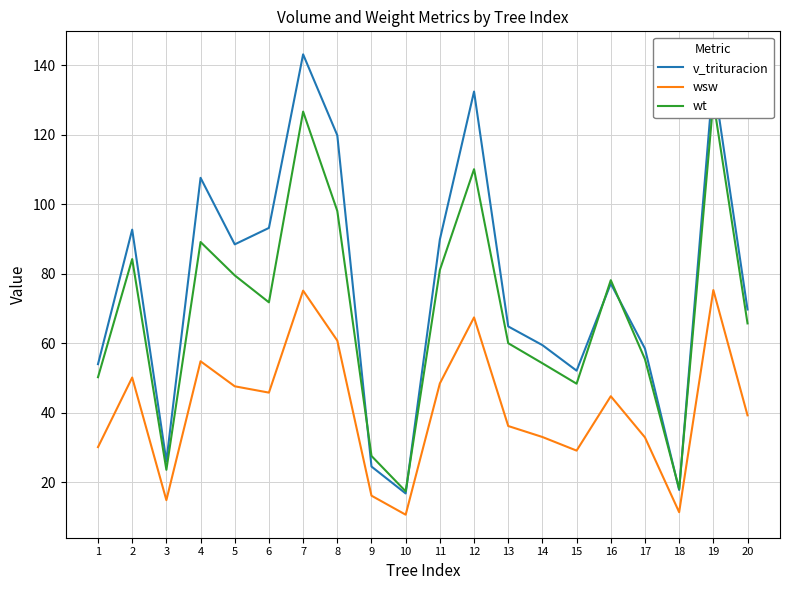

Read the wsw value at 14.

33.0